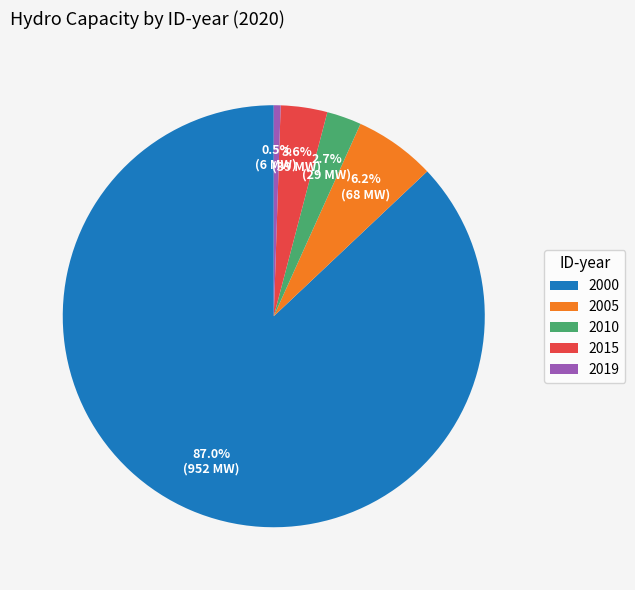

What is the largest slice in the pie chart?

2000